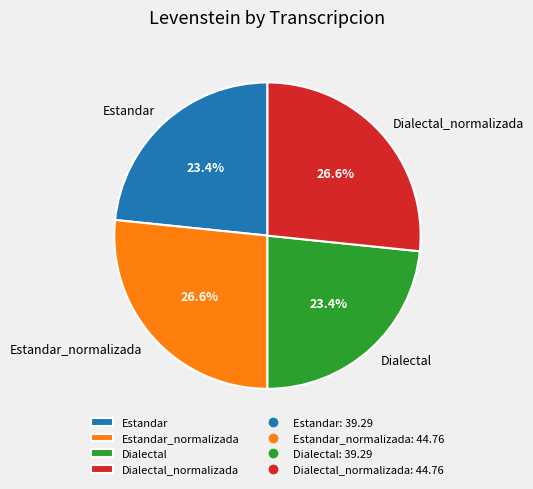

True or false: Dialectal accounts for 23% of the total.

True